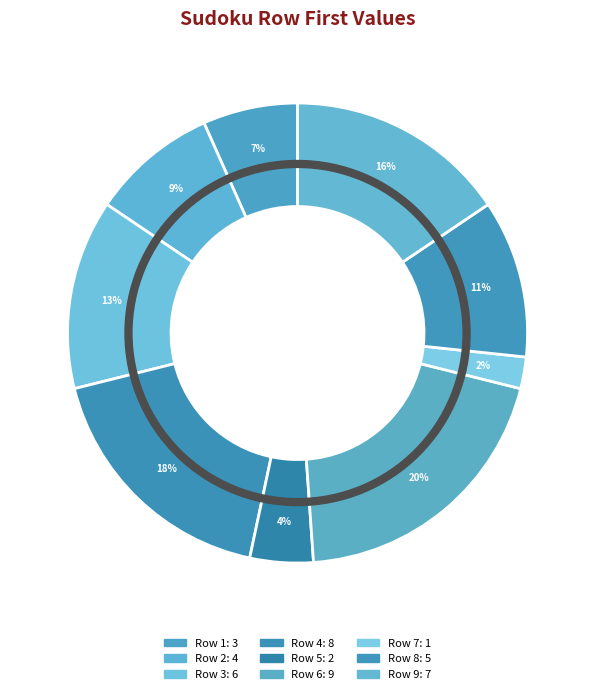

What is the change in value from Row 8 to Row 9?

+2